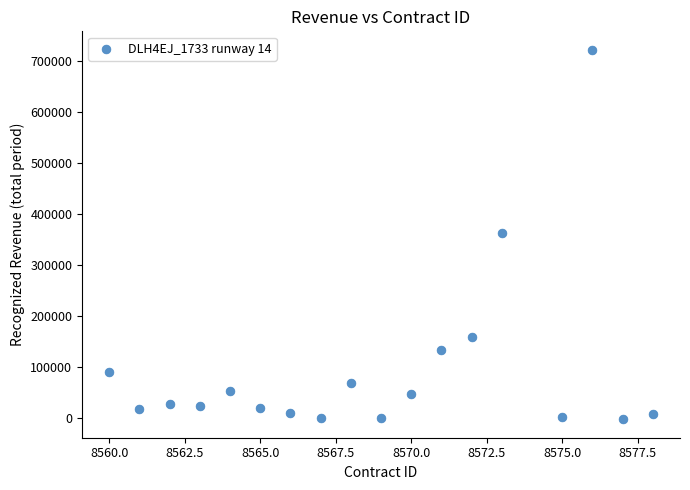

What is the range of Y values (max minus min)?

724080